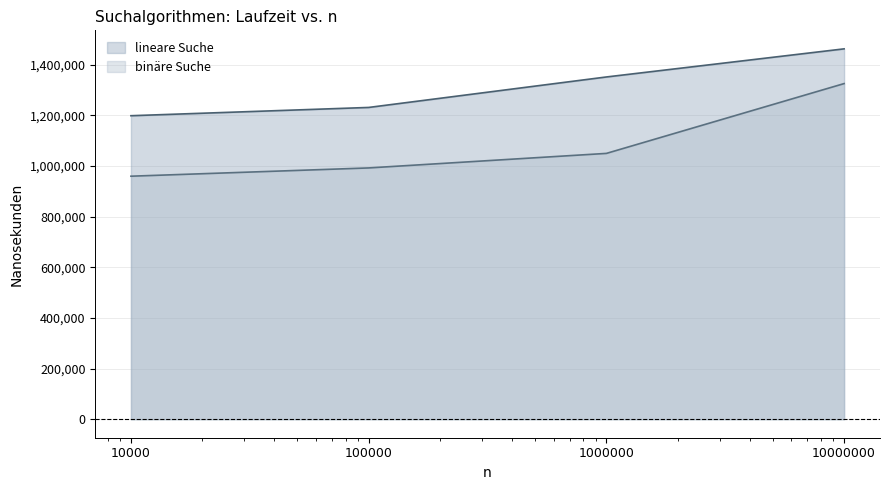

True or false: binäre Suche has more than 1 points higher than both neighbors.

False